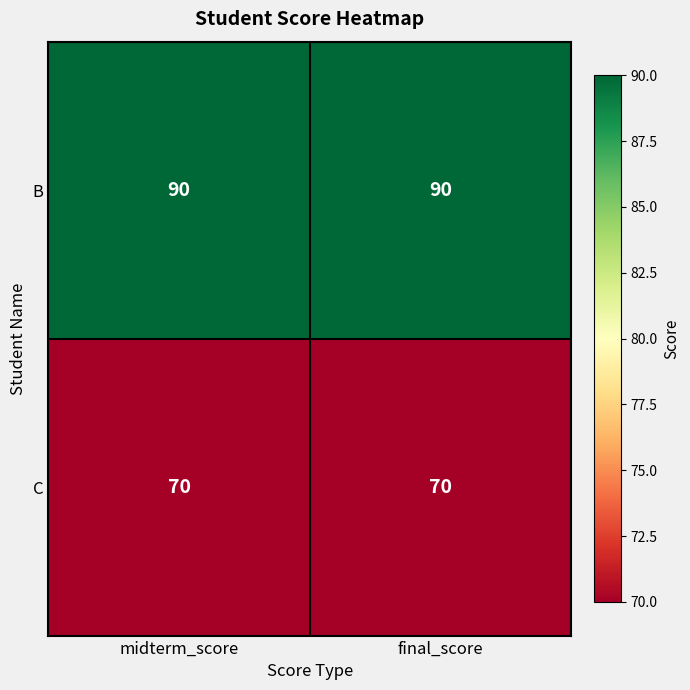

Read the C value at midterm_score.

70